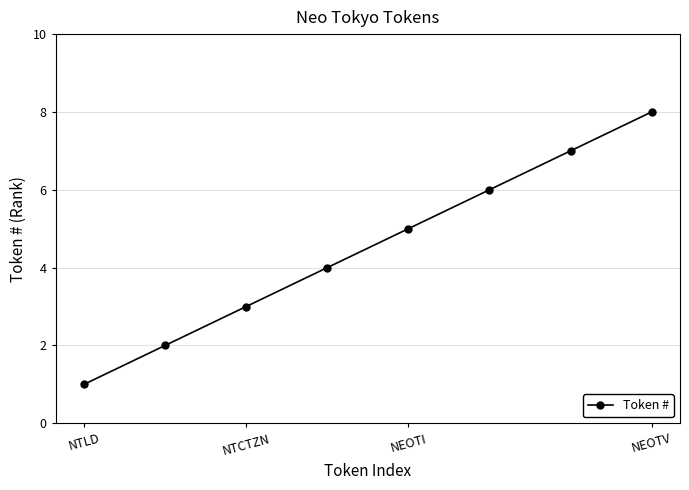

What is the sum of all values?

36